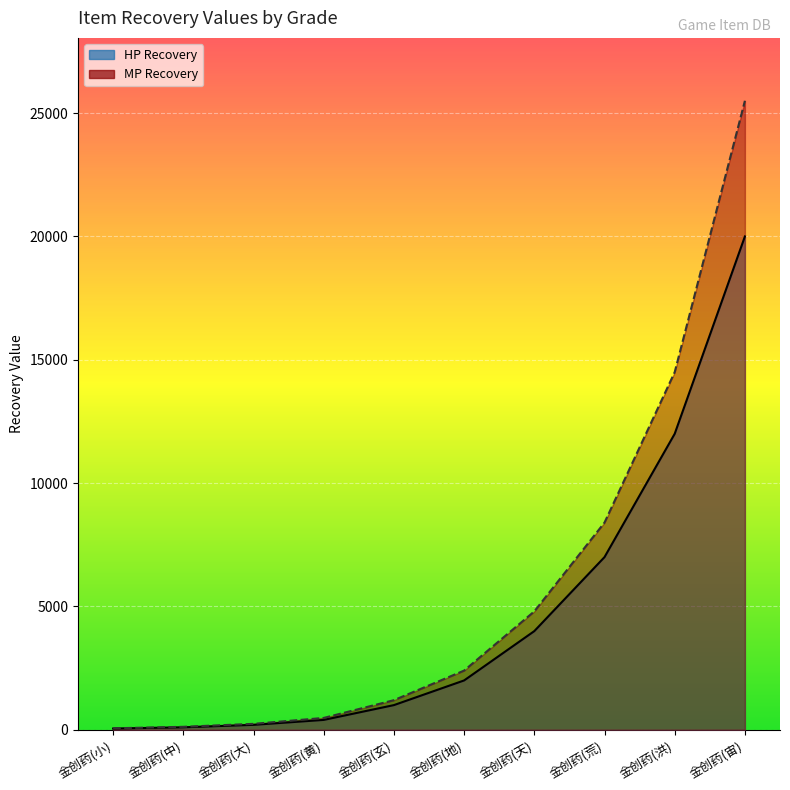

At which label does MP Recovery first exceed 2400?

金创药(天)